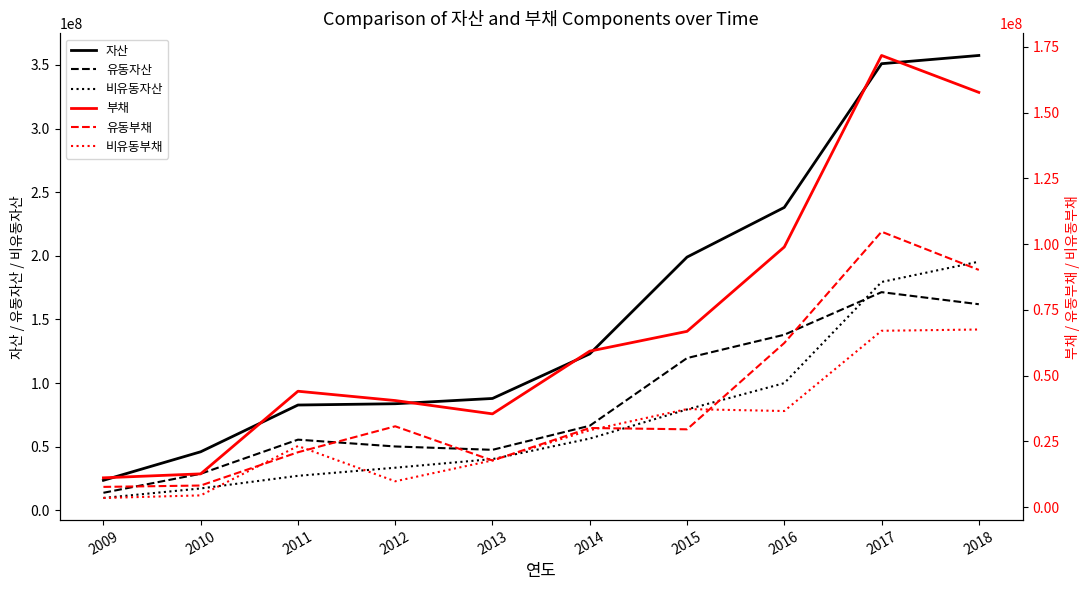

What are all the series names shown in the legend?

자산, 유동자산, 비유동자산, 부채, 유동부채, 비유동부채